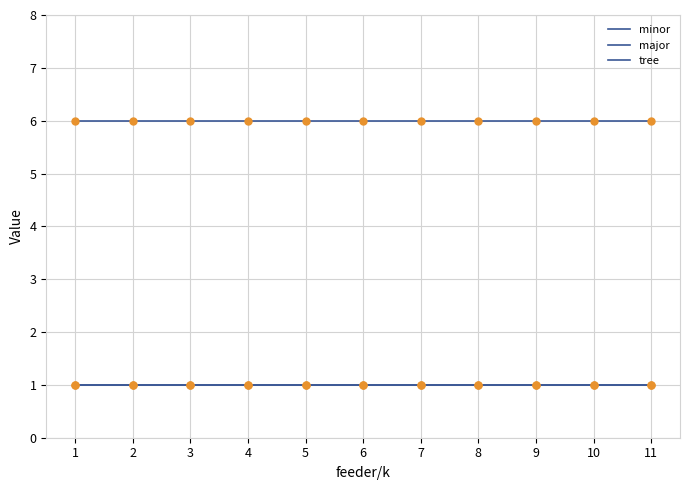

Is this an area chart (filled region under the line)?

No